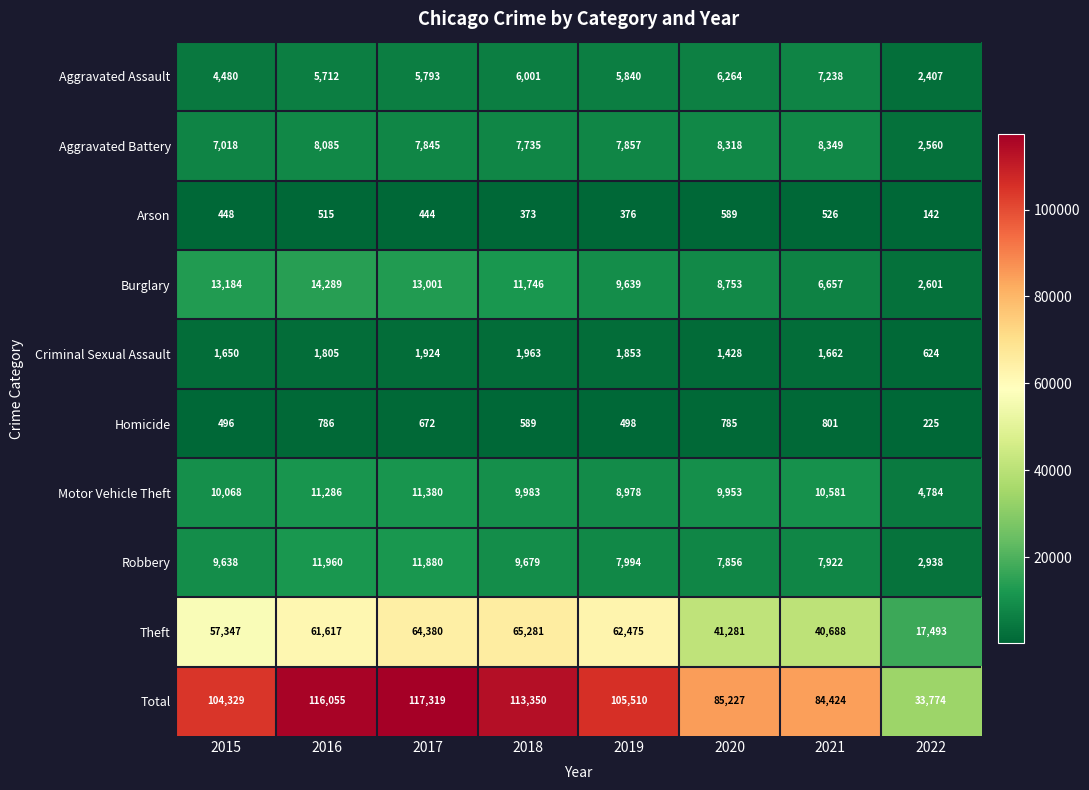

Is it true that Robbery equals 7994 at 2019?

True